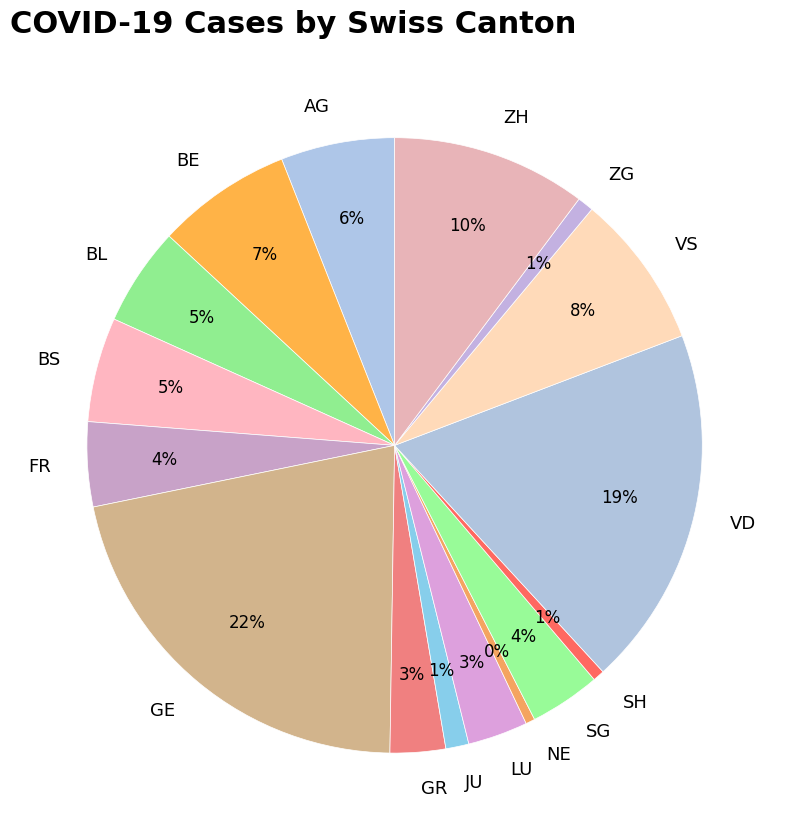

To the nearest percent, what is the difference between the GR and VS slice percentages?

5%